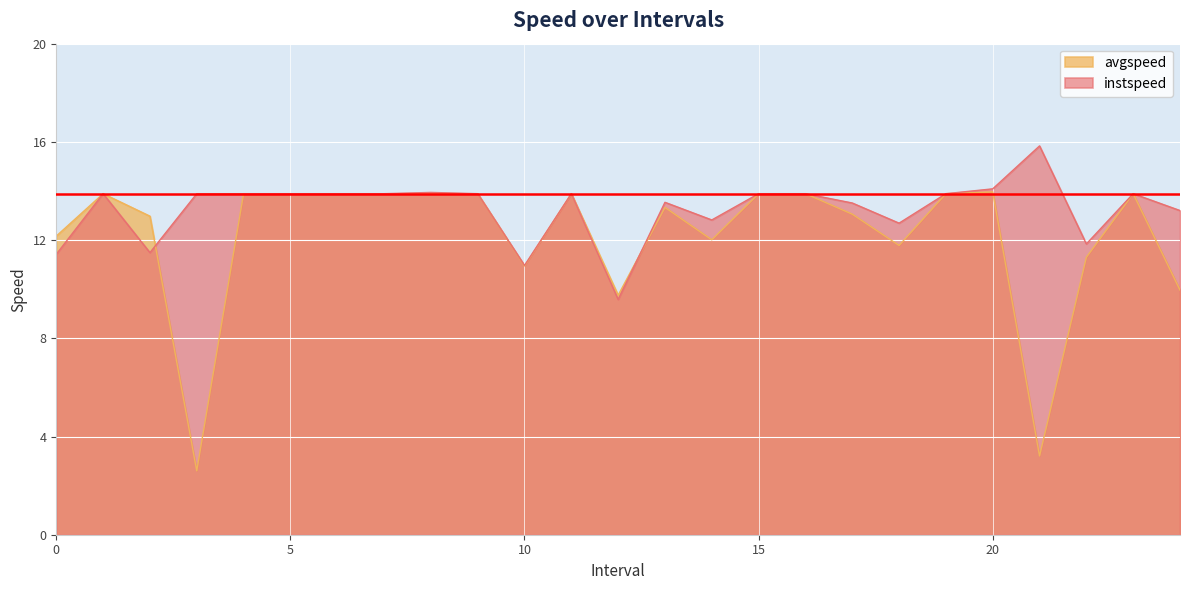

What is the difference between the highest and lowest values at 2.0?

1.5